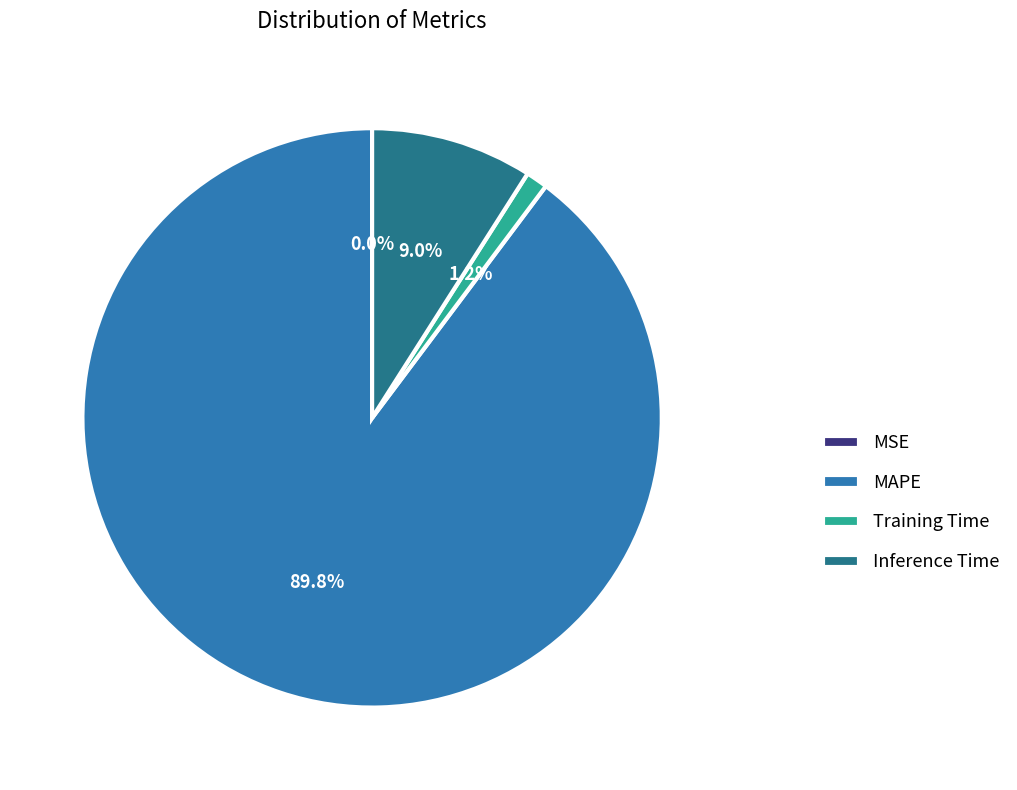

Do MAPE and Inference Time together represent more than half of the pie?

Yes